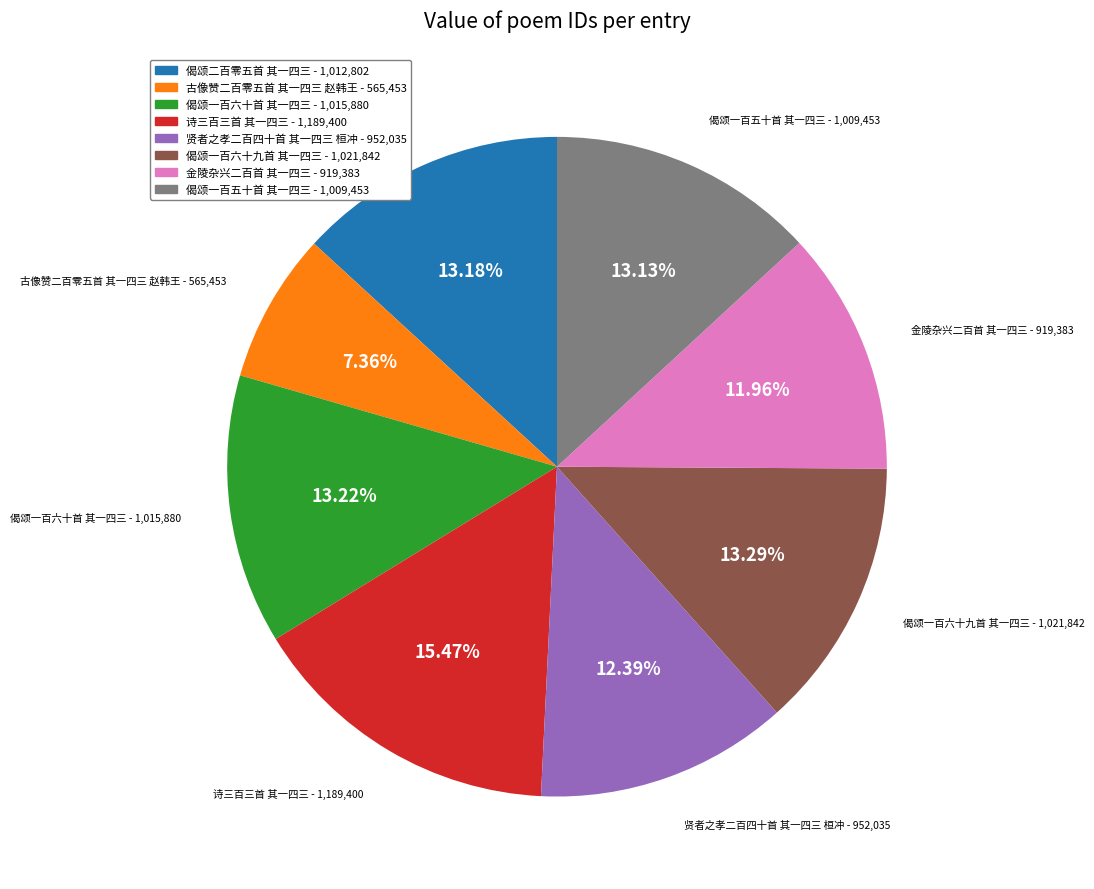

To the nearest percent, what portion does 古像赞二百零五首 其一四三 赵韩王 represent?

7%